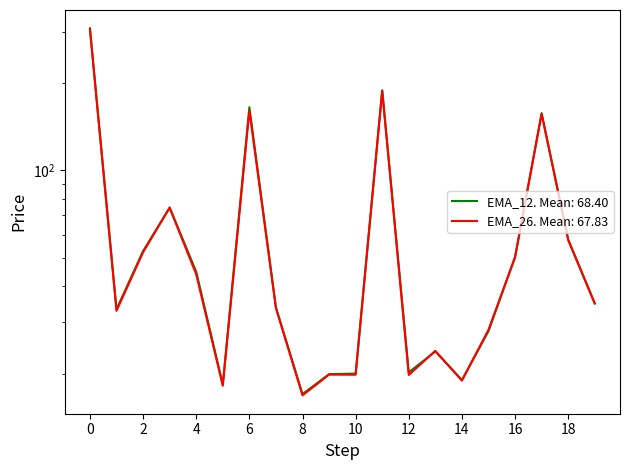

Rank the series at 4 from highest to lowest value.

EMA_12, EMA_26